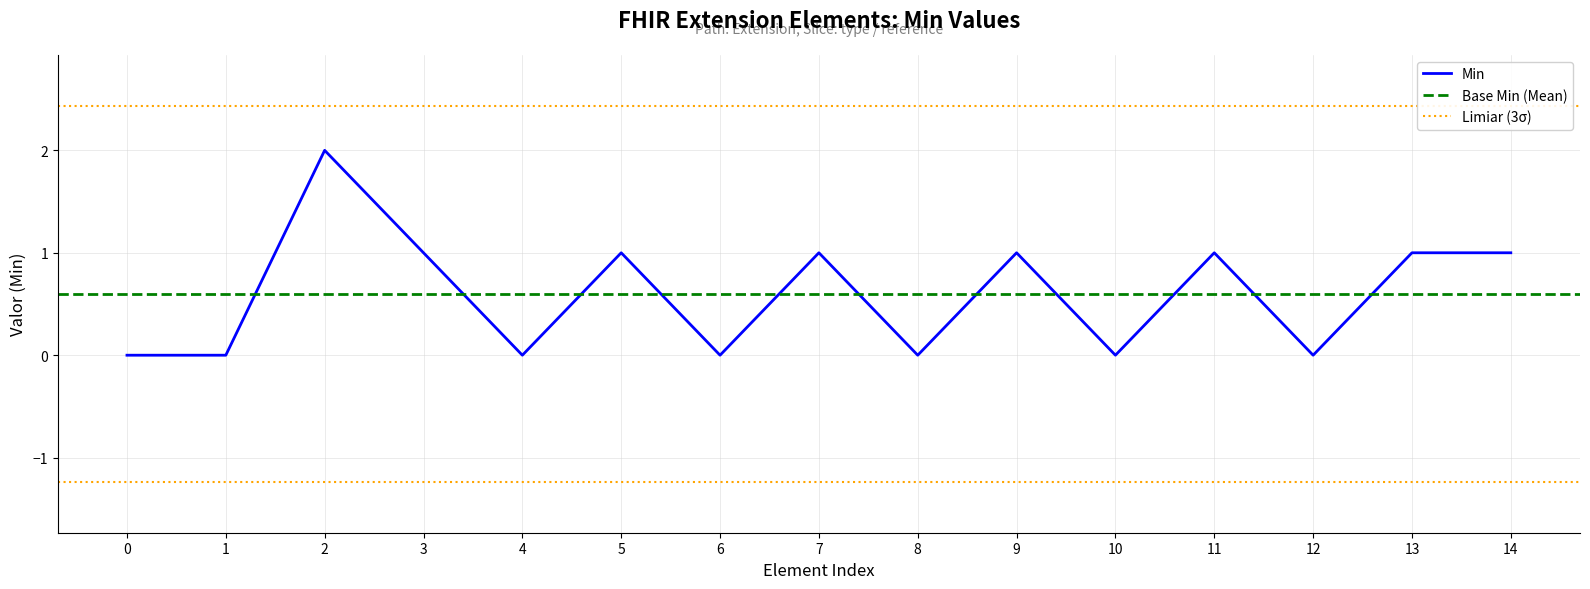

True or false: Min has a value of 2 at 14.

False